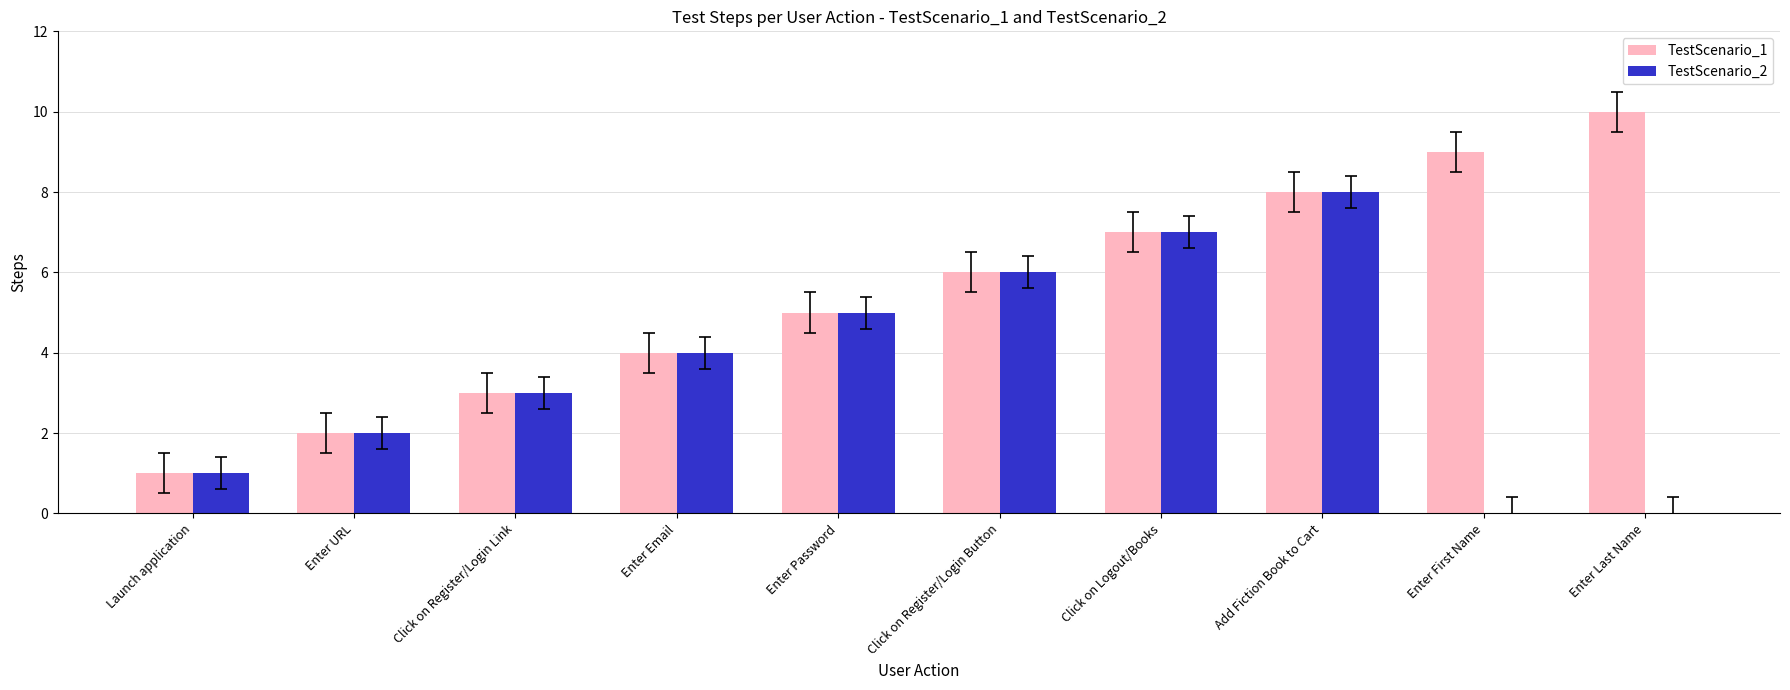

What is the sum of the TestScenario_1 values at Enter URL and Launch application?

3